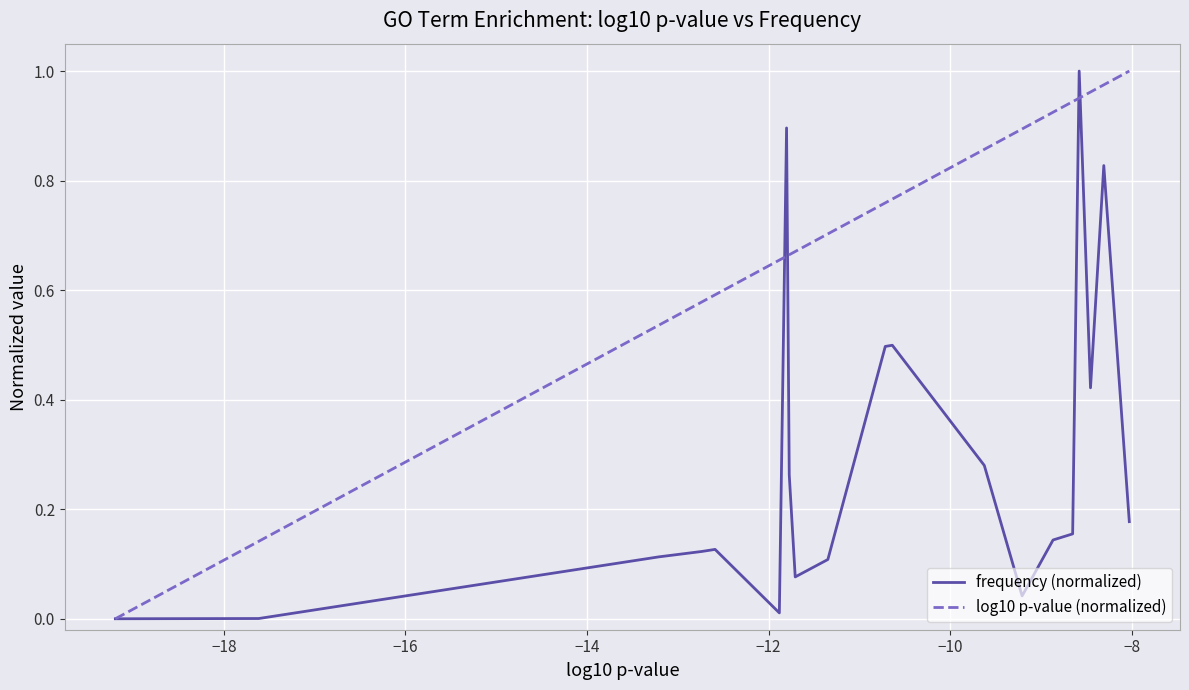

Which series has the largest total across all categories?

log10 p-value (normalized)